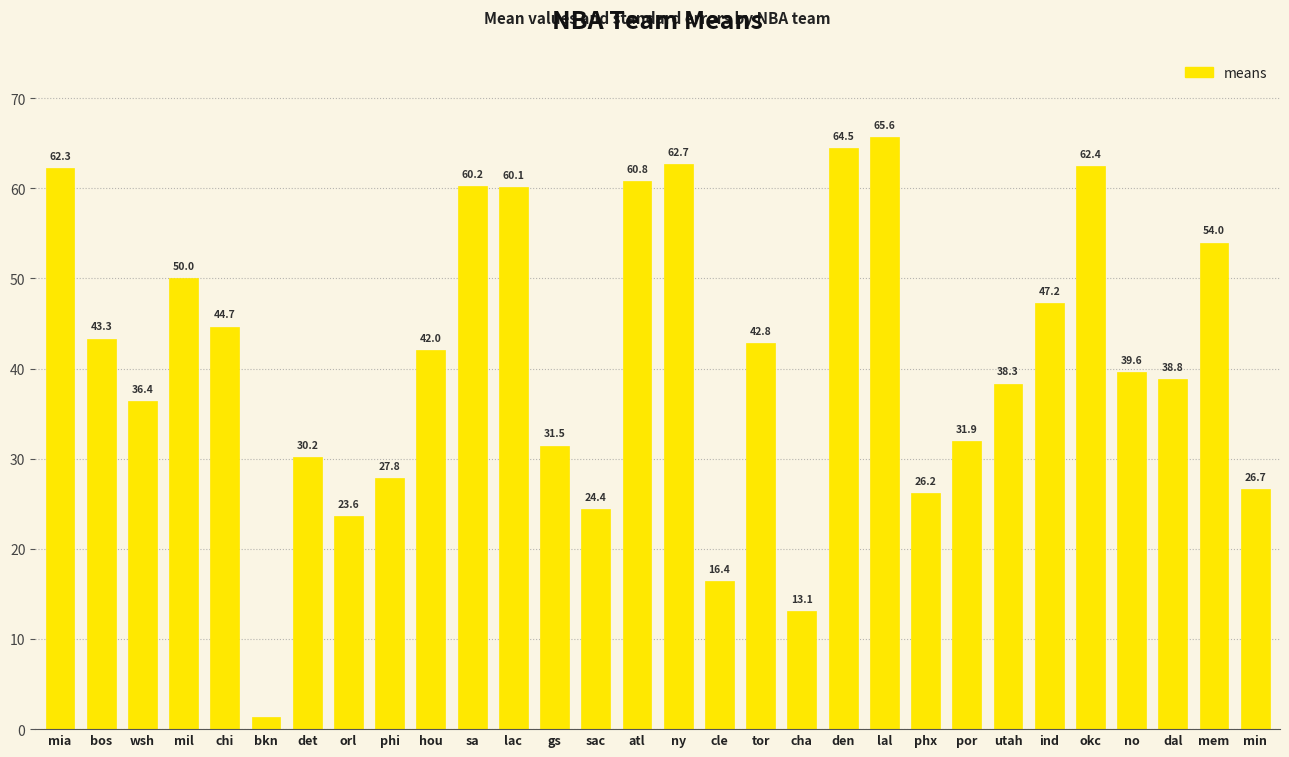

What is the difference between the values at mia and atl?

1.5